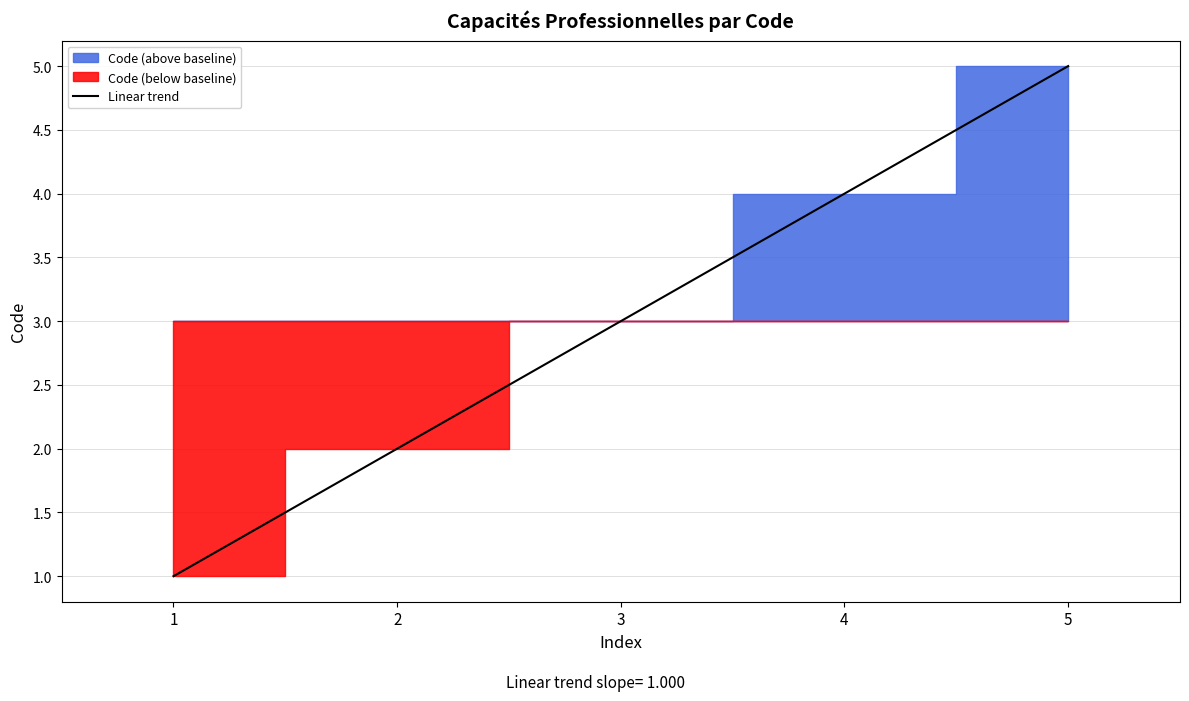

The value at 3 is 3.0. True or false?

True